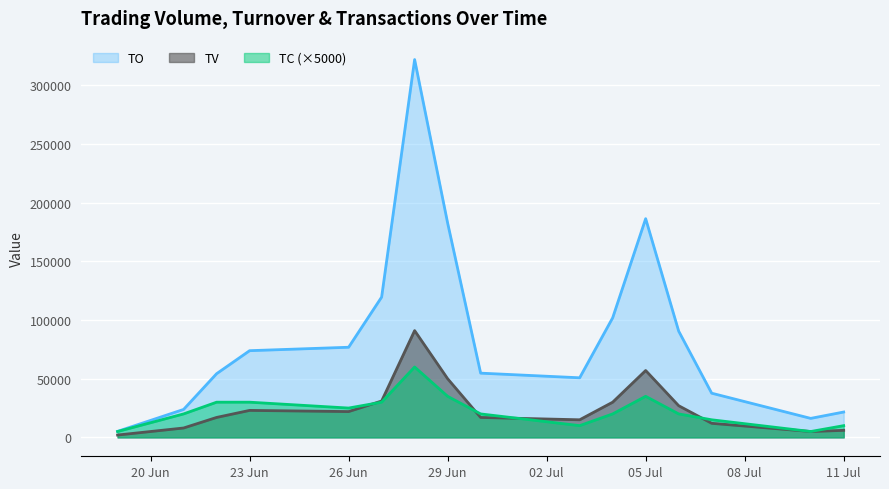

What is the sum of the TC values at 2017-07-04 and 2017-06-30?

40000